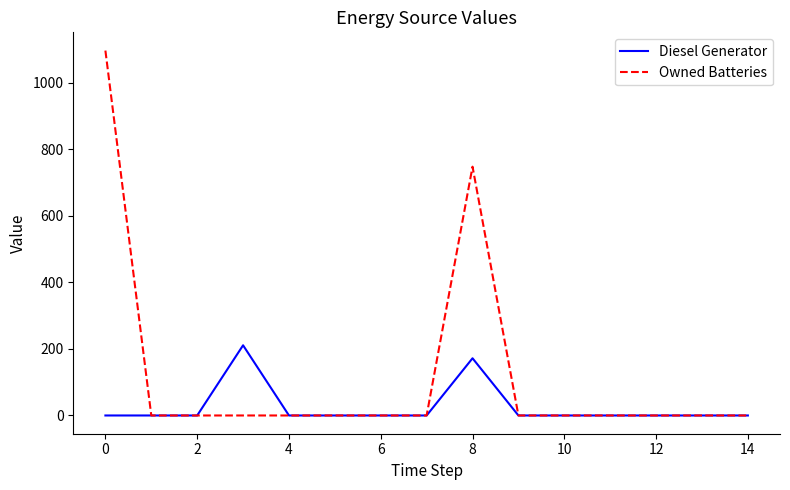

List the series in order of their overall mean, highest first.

Owned Batteries, Diesel Generator